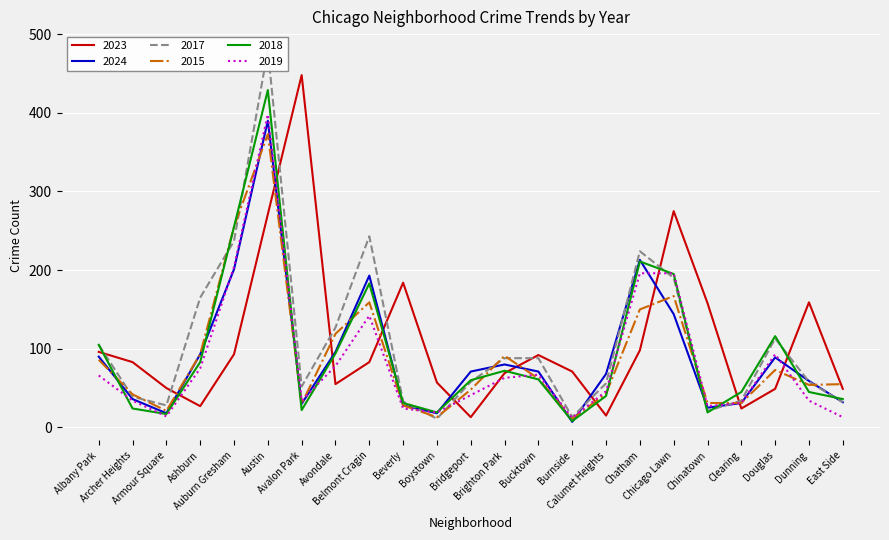

How many lines are shown in the chart?

5